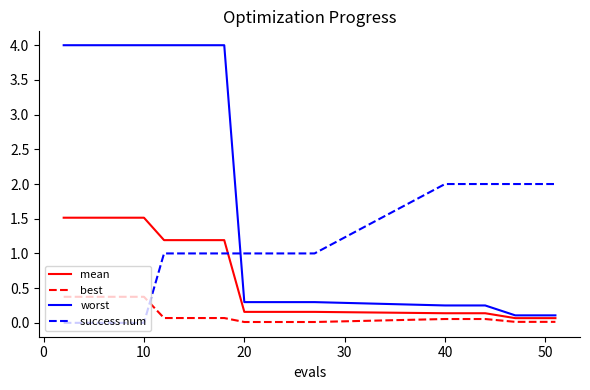

True or false: worst and best intersect in this chart.

False